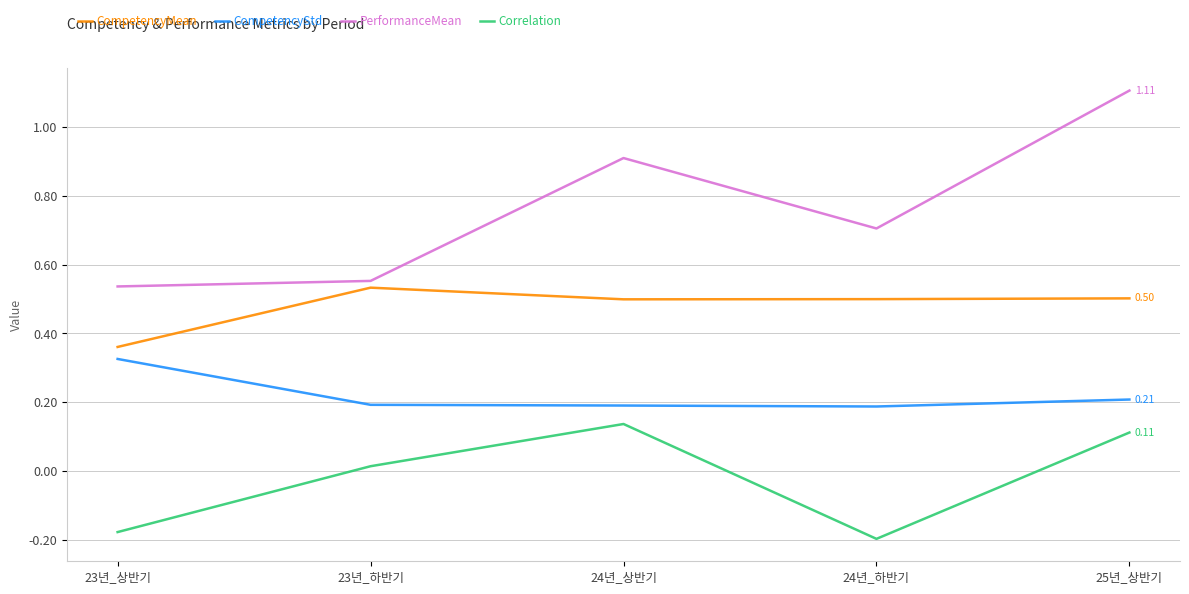

True or false: PerformanceMean and CompetencyMean intersect in this chart.

False